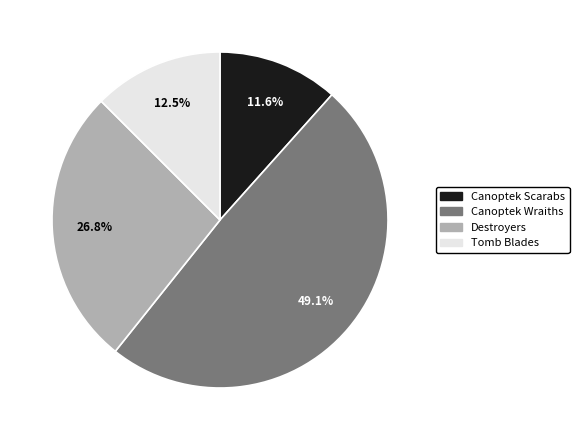

Does any single category account for the majority?

No